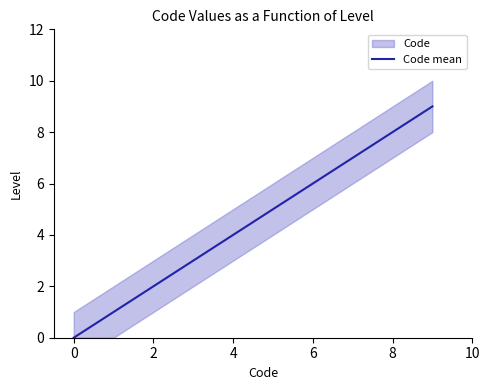

The Code mean series shows 4 at 2. True or false?

False